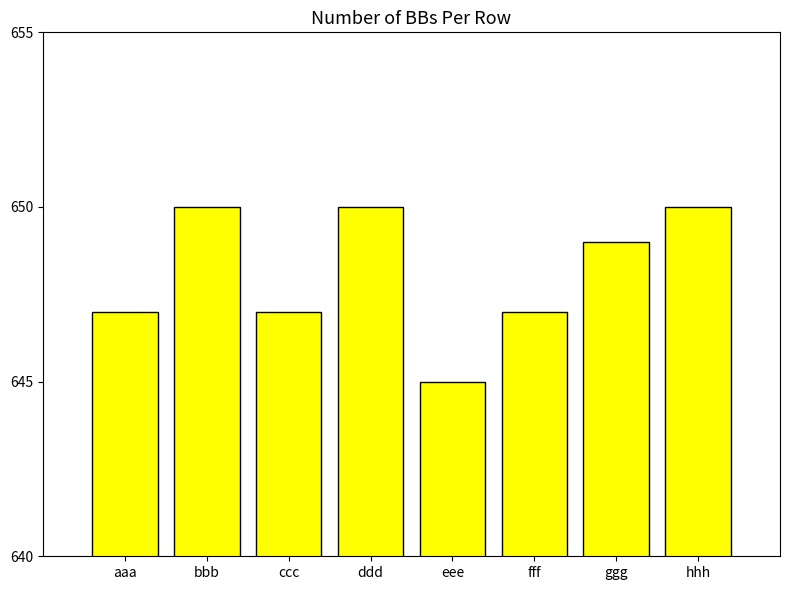

What is the maximum value shown in the chart?

650